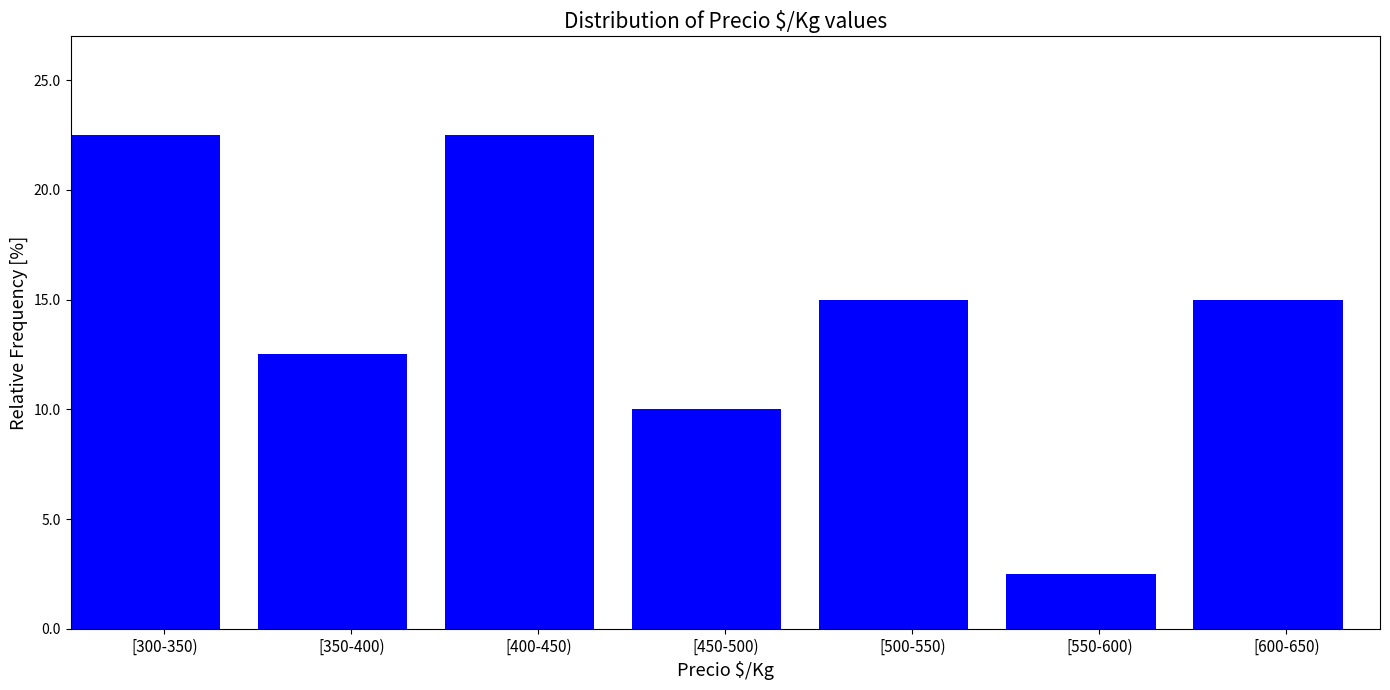

Reading right to left, list all the values displayed in this chart.

15.0	2.5	15.0	10.0	22.5	12.5	22.5